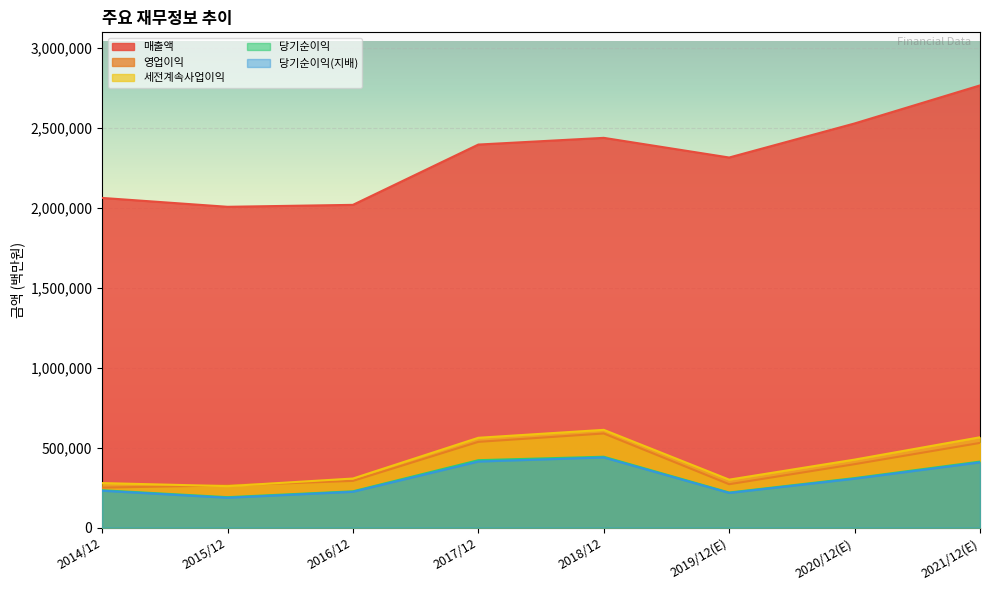

What are all the series names shown in the legend?

매출액, 영업이익, 세전계속사업이익, 당기순이익, 당기순이익(지배)